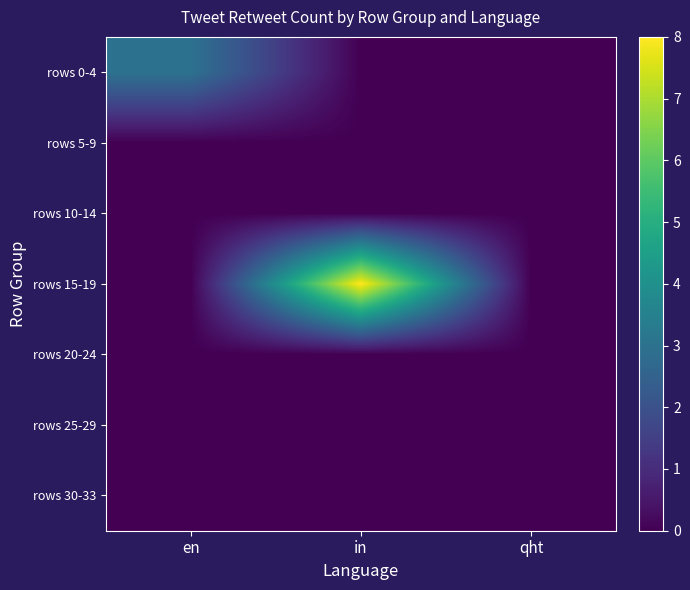

Reading right to left, extract all data points from this chart.

rows 0-4: qht=0	in=0	en=3
rows 5-9: qht=0	in=0	en=0
rows 10-14: qht=0	in=0	en=0
rows 15-19: qht=0	in=8	en=0
rows 20-24: qht=0	in=0	en=0
rows 25-29: qht=0	in=0	en=0
rows 30-33: qht=0	in=0	en=0